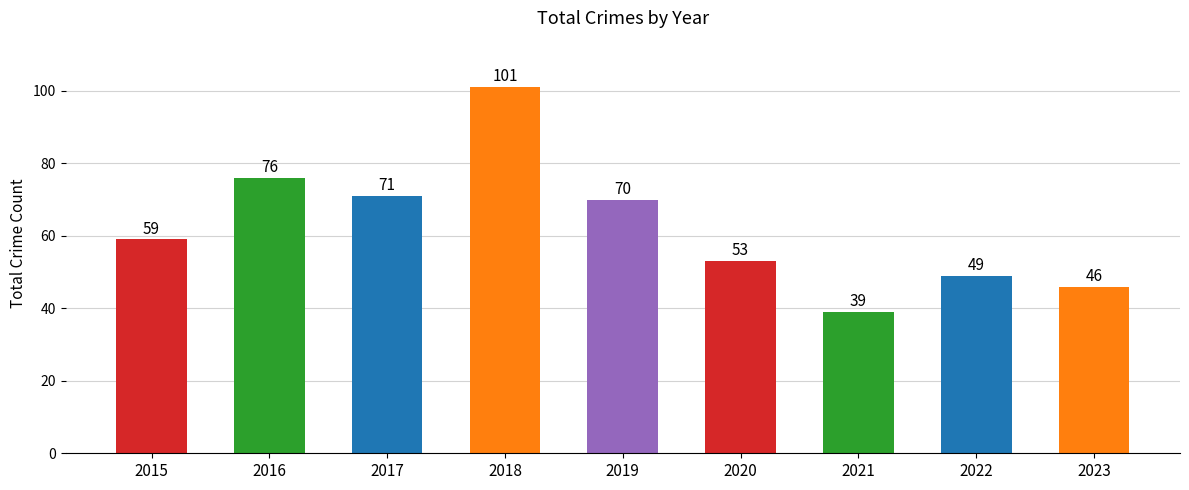

Rank the categories by value from highest to lowest.

2018, 2016, 2017, 2019, 2015, 2020, 2022, 2023, 2021